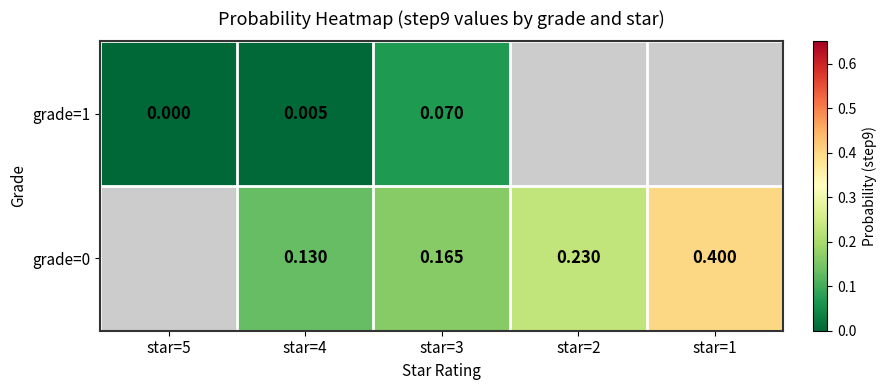

List the labels in order of grade=1 value, smallest first.

star=5, star=4, star=3, star=2, star=1